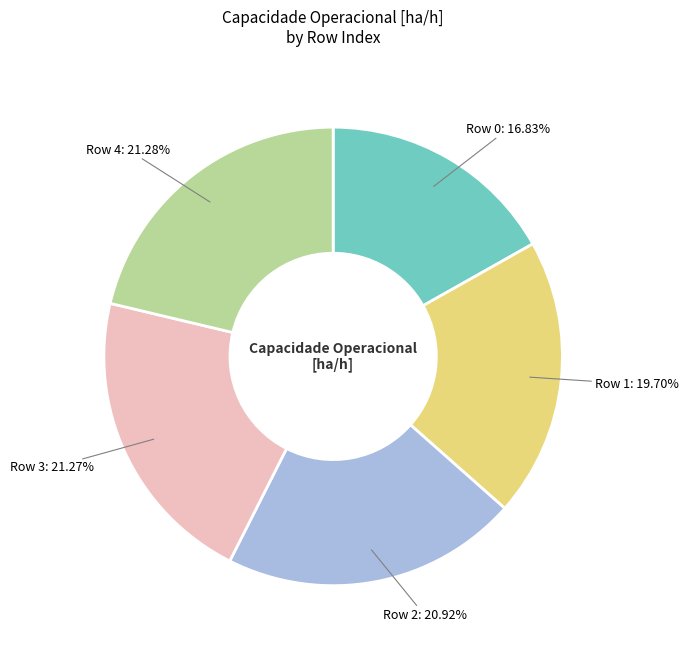

To the nearest percent, what is the difference between the largest and smallest slice percentages?

4%